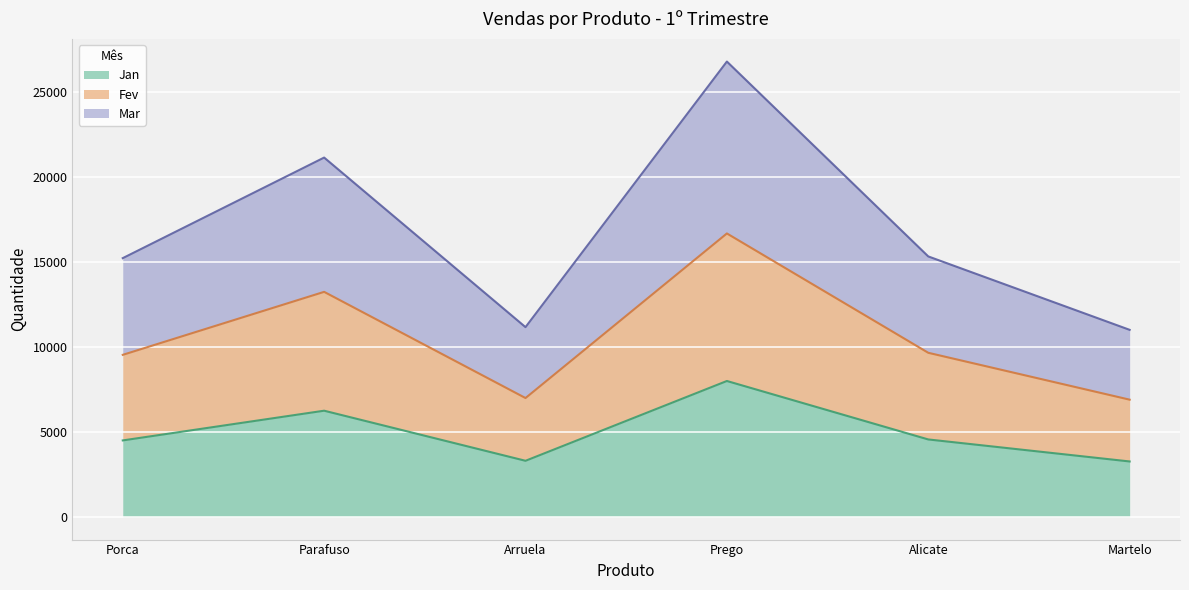

What is the label of the 3rd point from the left?

Arruela